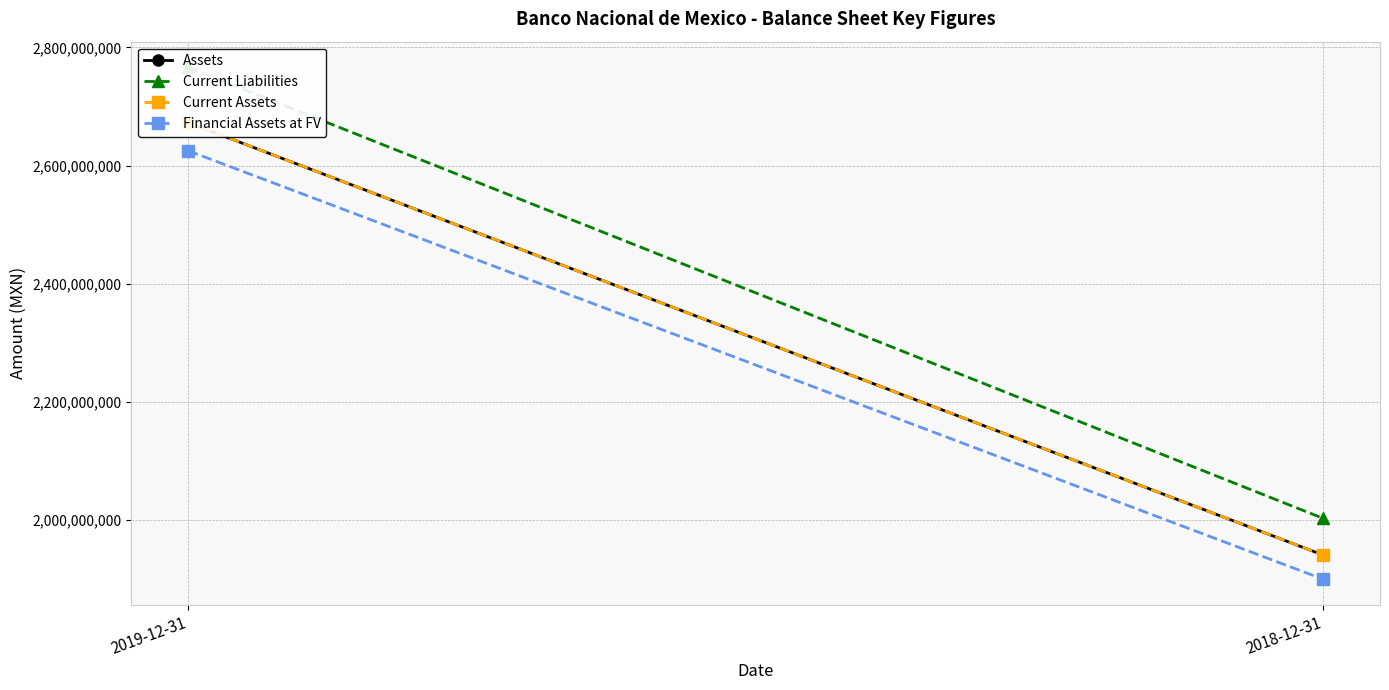

What is the difference between the highest and lowest values at 2019-12-31?

141376000